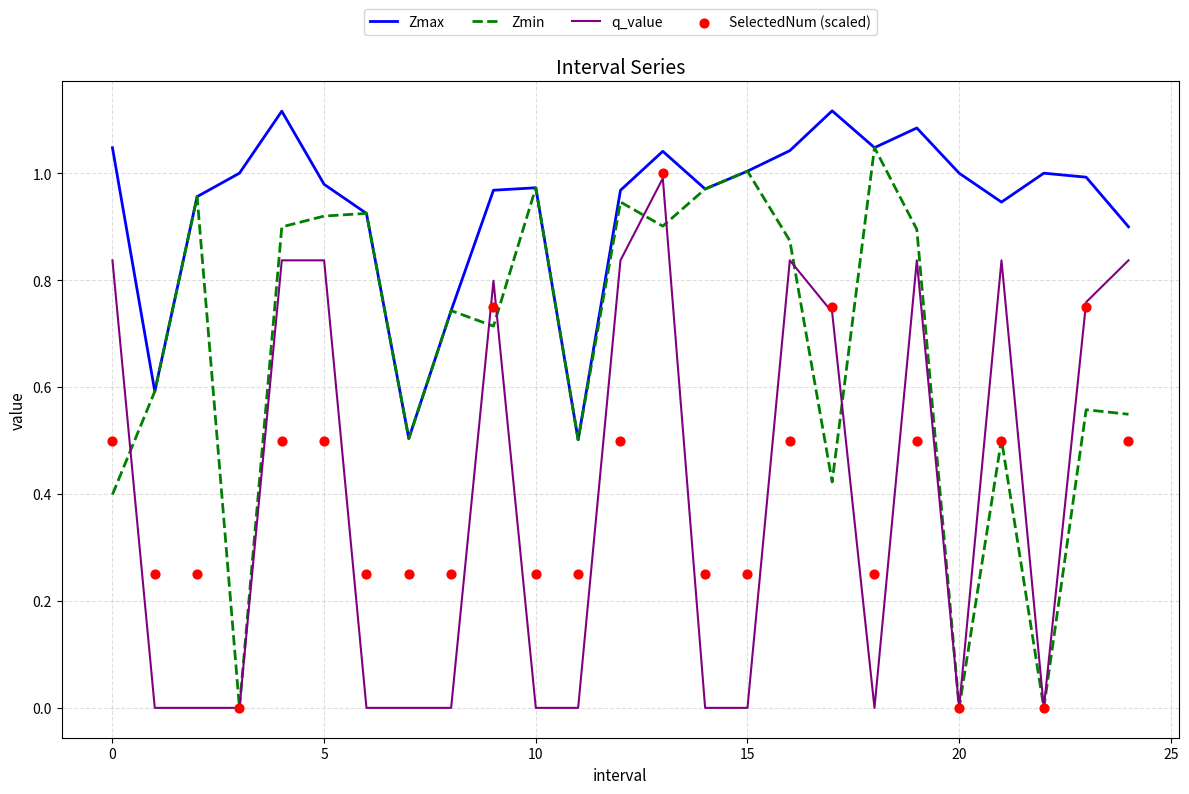

Which series contains the lowest Y value?

Zmin